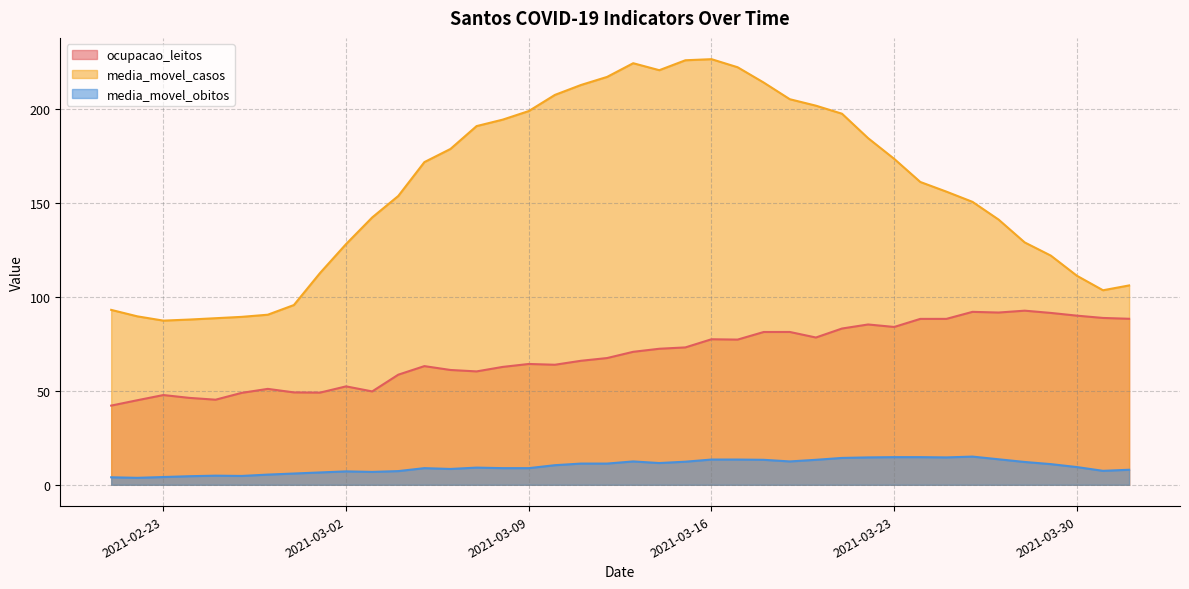

Which category has the highest value across all series?

2021-03-16